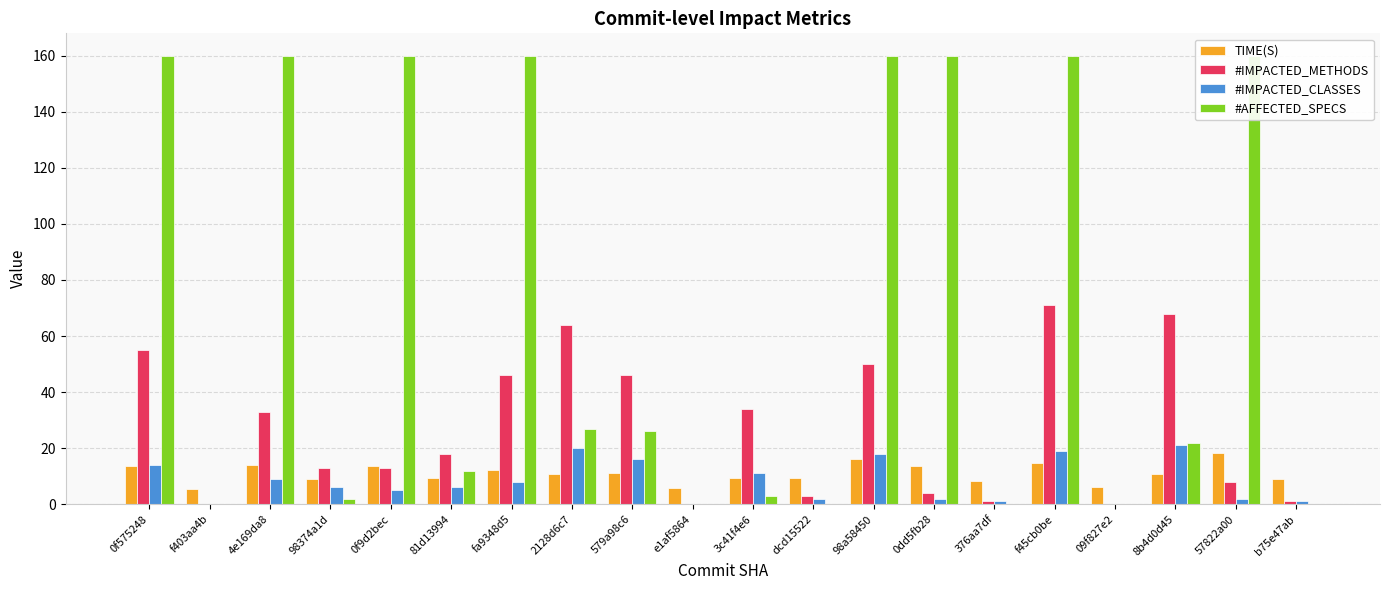

Reading left to right, extract all data points from this chart.

TIME(S): 0f575248=13.6	f403aa4b=5.4	4e169da8=14.1	98374a1d=9.2	0f9d2bec=13.8	81d13994=9.2	fa9348d5=12.4	2128d6c7=10.9	579a98c6=11.0	e1af5864=5.9	3c41f4e6=9.5	dcd15522=9.2	98a58450=16.0	0dd5fb28=13.6	376aa7df=8.5	f45cb0be=14.6	09f827e2=6.3	8b4d0d45=10.8	57822a00=18.1	b75e47ab=9.1
#IMPACTED_METHODS: 0f575248=55.0	f403aa4b=0.0	4e169da8=33.0	98374a1d=13.0	0f9d2bec=13.0	81d13994=18.0	fa9348d5=46.0	2128d6c7=64.0	579a98c6=46.0	e1af5864=0.0	3c41f4e6=34.0	dcd15522=3.0	98a58450=50.0	0dd5fb28=4.0	376aa7df=1.0	f45cb0be=71.0	09f827e2=0.0	8b4d0d45=68.0	57822a00=8.0	b75e47ab=1.0
#IMPACTED_CLASSES: 0f575248=14.0	f403aa4b=0.0	4e169da8=9.0	98374a1d=6.0	0f9d2bec=5.0	81d13994=6.0	fa9348d5=8.0	2128d6c7=20.0	579a98c6=16.0	e1af5864=0.0	3c41f4e6=11.0	dcd15522=2.0	98a58450=18.0	0dd5fb28=2.0	376aa7df=1.0	f45cb0be=19.0	09f827e2=0.0	8b4d0d45=21.0	57822a00=2.0	b75e47ab=1.0
#AFFECTED_SPECS: 0f575248=160.0	f403aa4b=0.0	4e169da8=160.0	98374a1d=2.0	0f9d2bec=160.0	81d13994=12.0	fa9348d5=160.0	2128d6c7=27.0	579a98c6=26.0	e1af5864=0.0	3c41f4e6=3.0	dcd15522=0.0	98a58450=160.0	0dd5fb28=160.0	376aa7df=0.0	f45cb0be=160.0	09f827e2=0.0	8b4d0d45=22.0	57822a00=160.0	b75e47ab=0.0